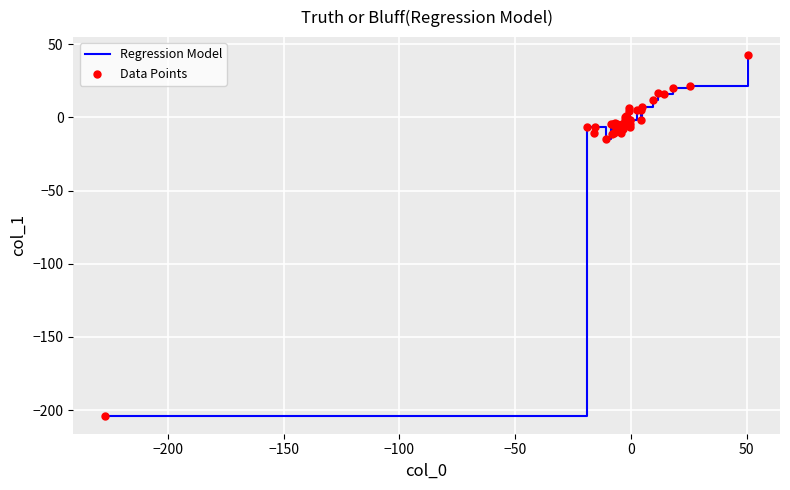

What is the minimum value shown in the chart?

-203.8